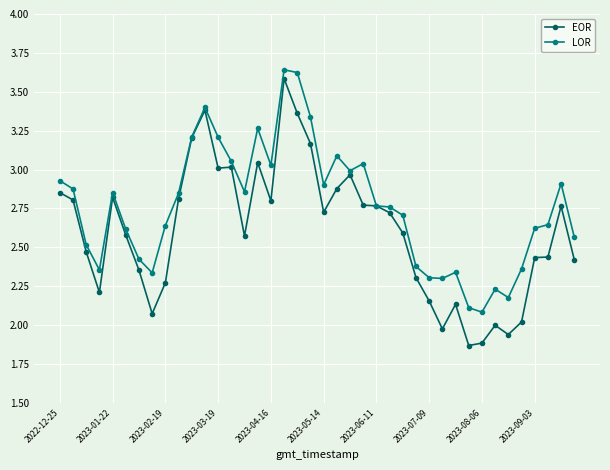

Which series has the largest total across all categories?

LOR